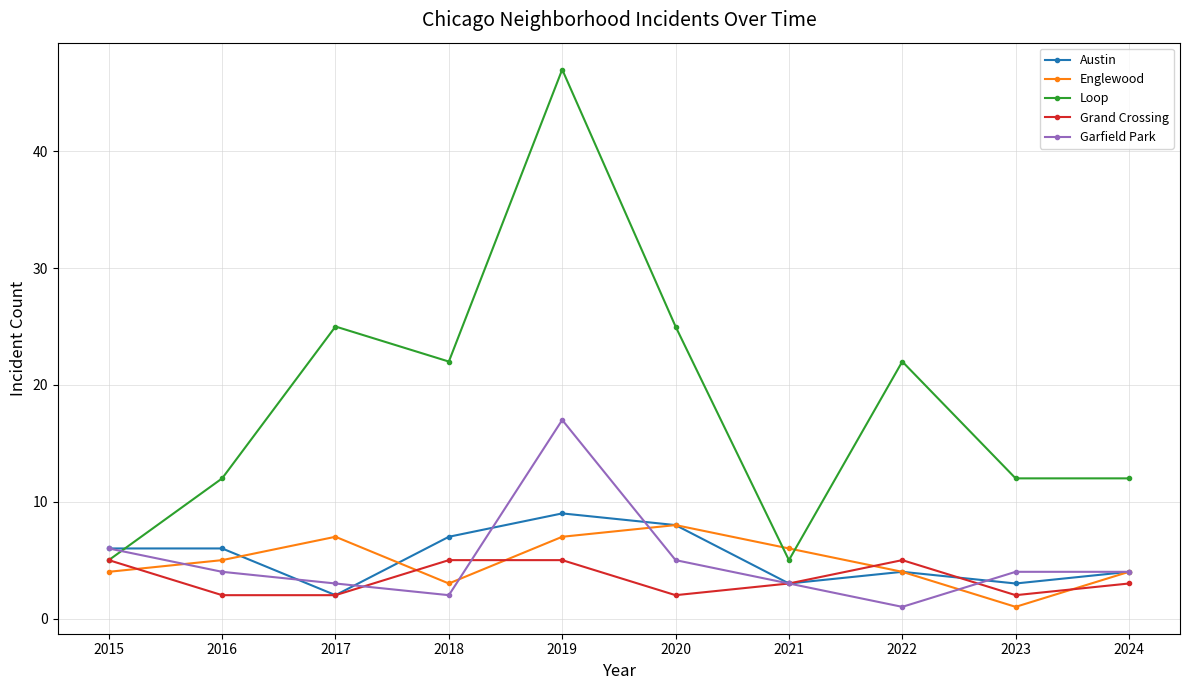

What is the value of the Englewood point at the 4th from the left?

3